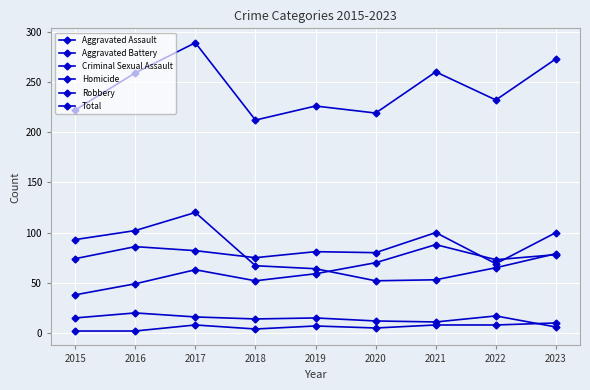

How many data points does each series have?

9